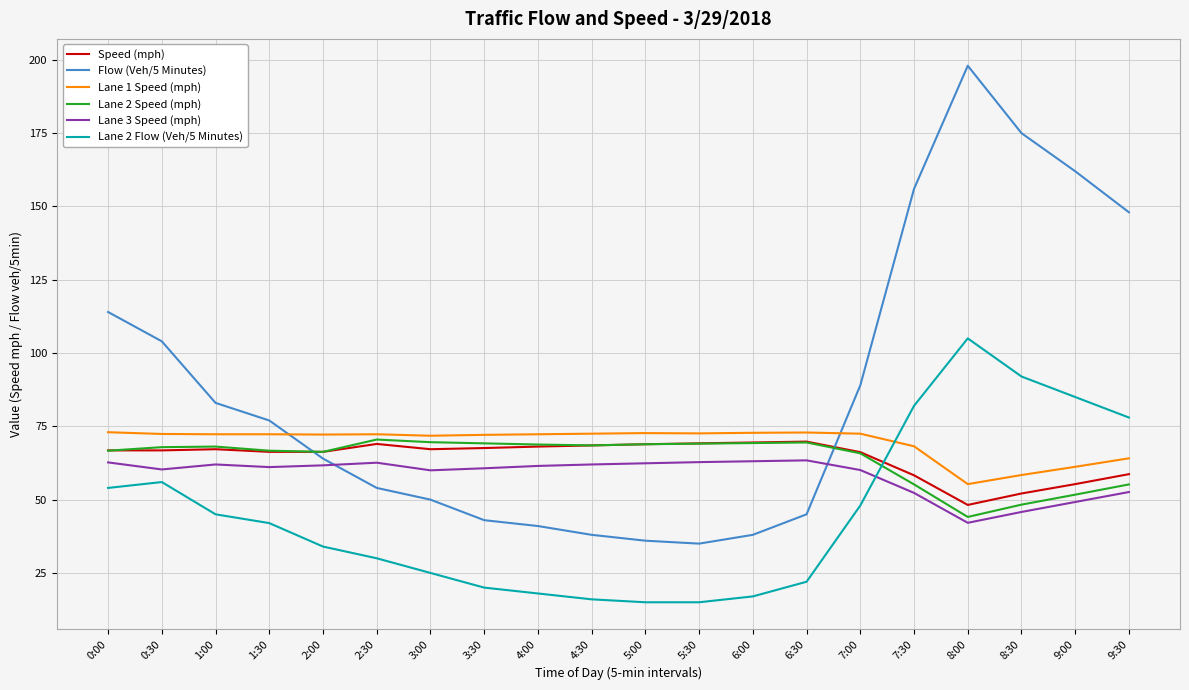

Is it true that Flow (Veh/5 Minutes) equals 156.0 at 7:30?

True